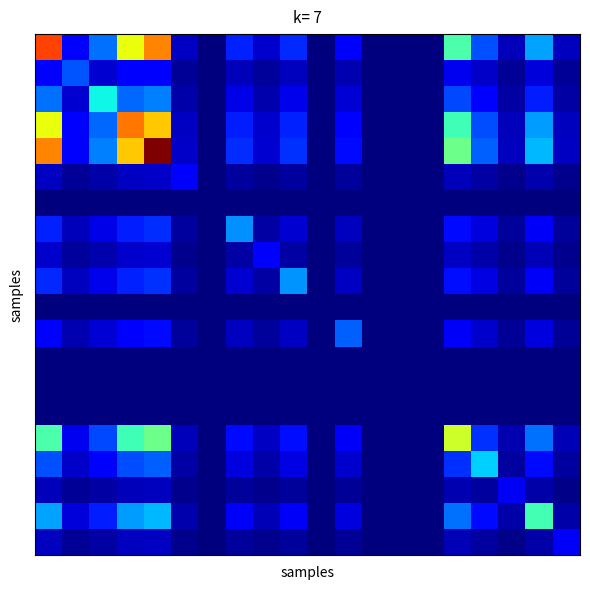

Count the number of data series in this chart.

20